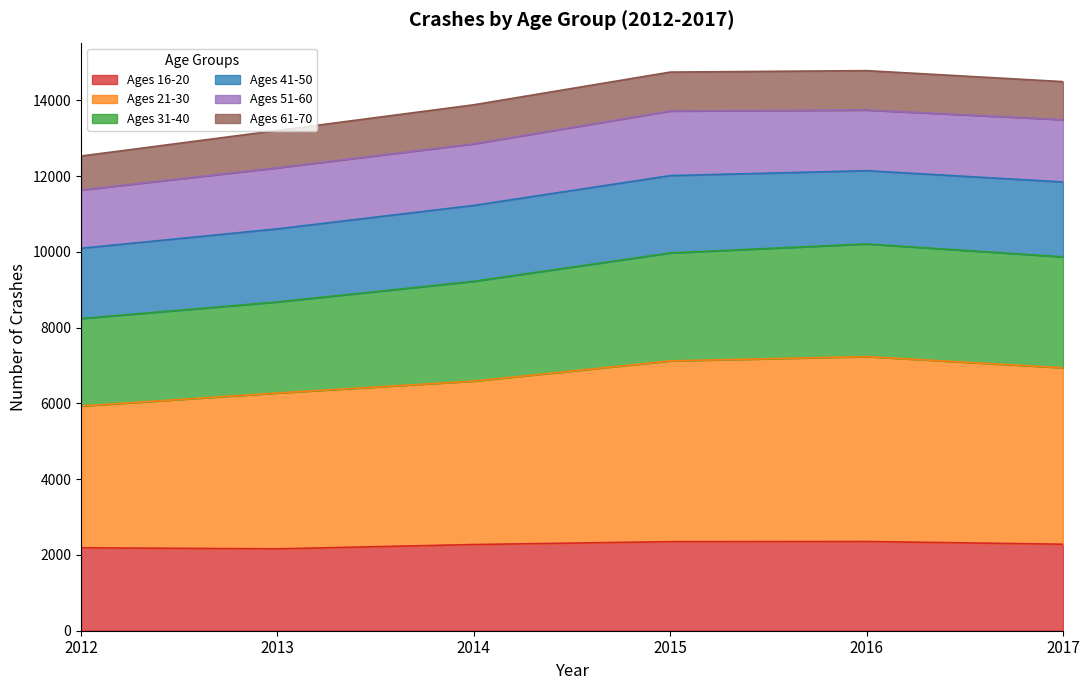

What is the maximum value for Ages 16-20?

2355